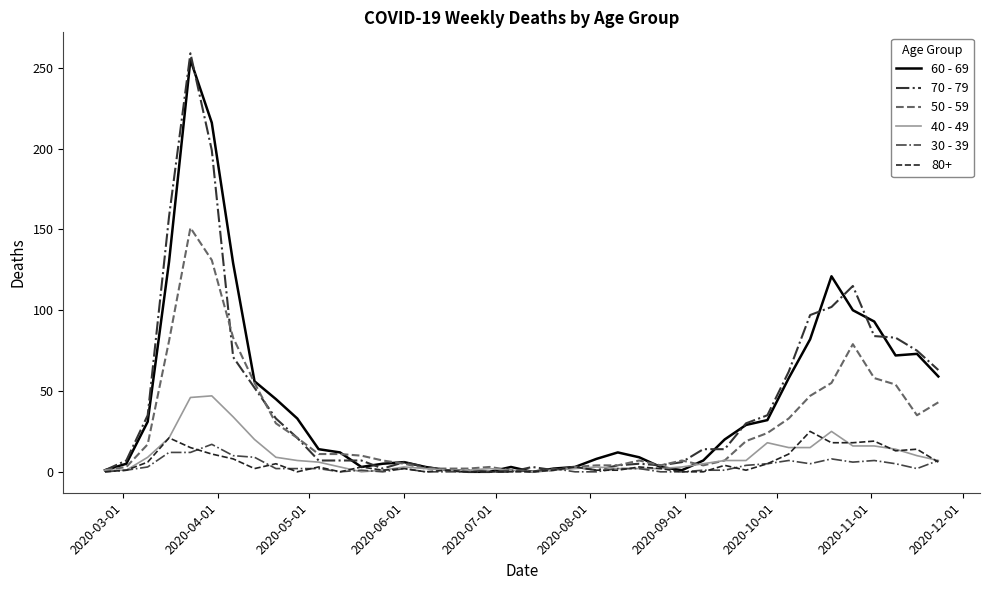

How many interior local valleys does the 50 - 59 series have?

4